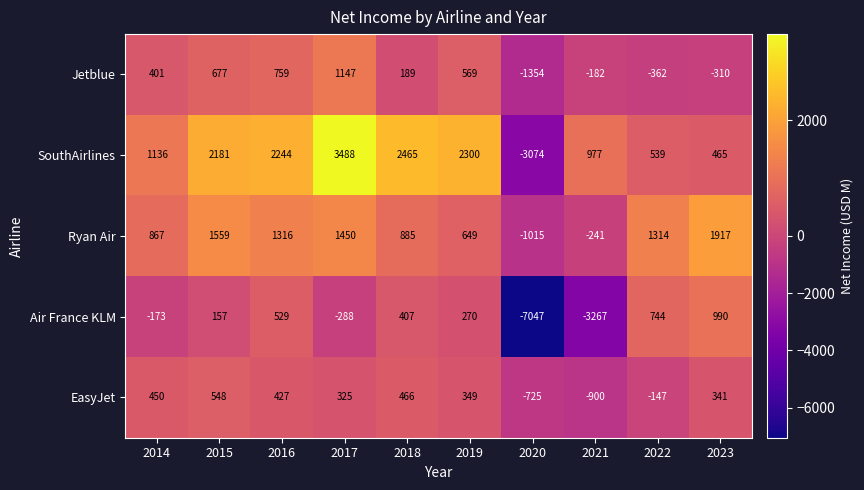

How many negative values does the Air France KLM series have?

4